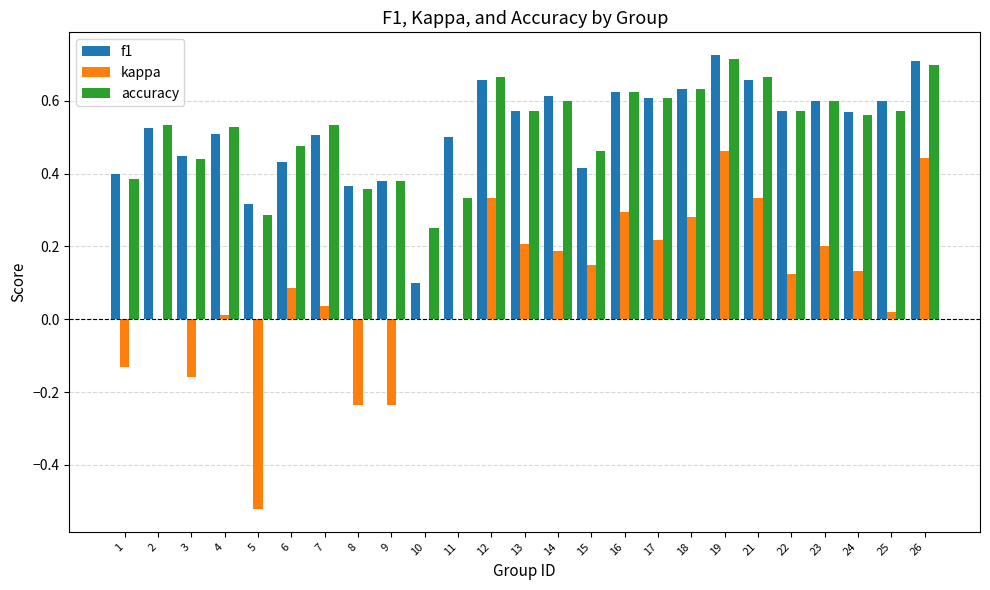

The value of kappa at 23 is 0.2. True or false?

True